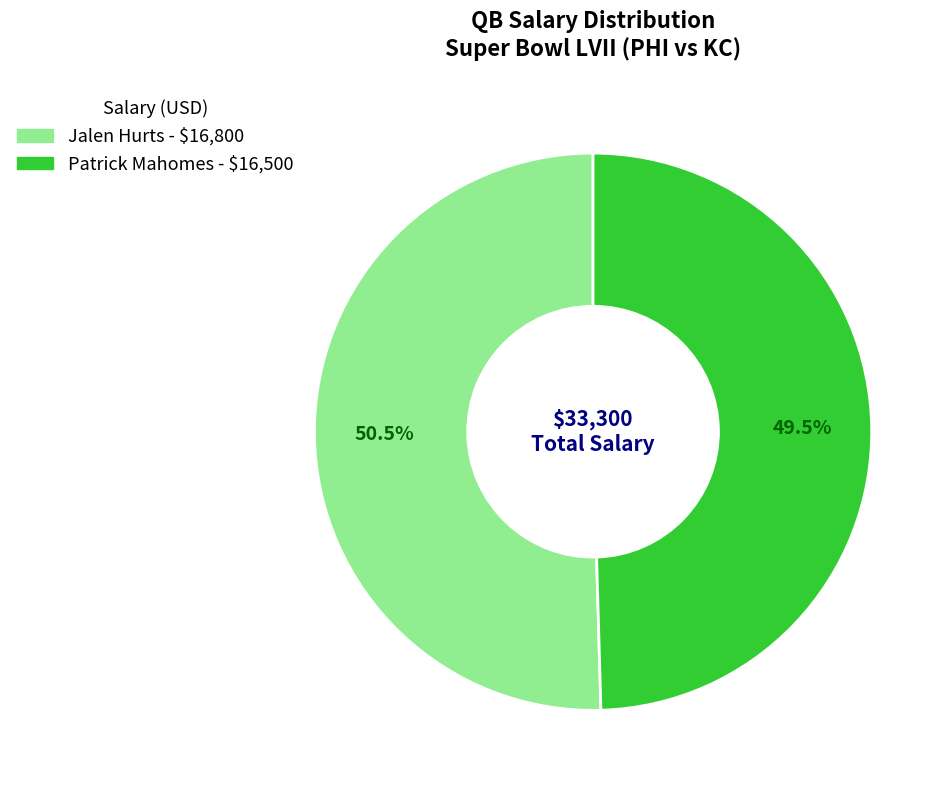

What is the smallest slice in the pie chart?

Patrick Mahomes